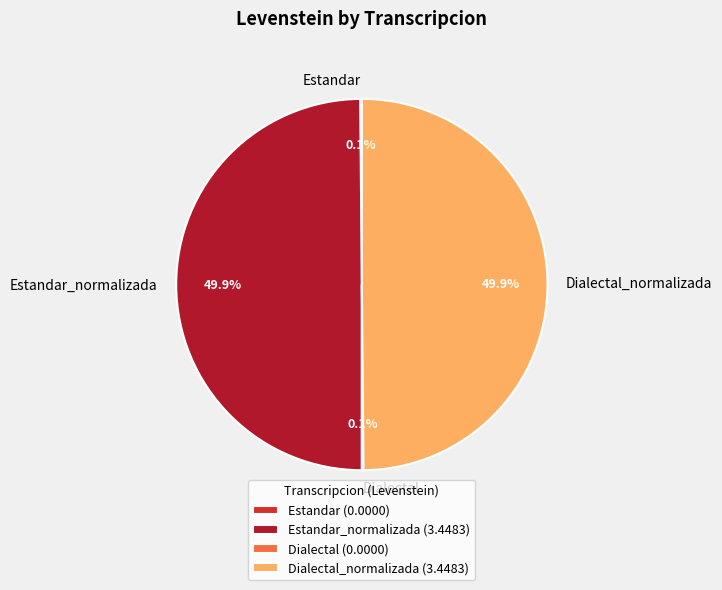

Which category has the smallest portion of the pie?

Estandar